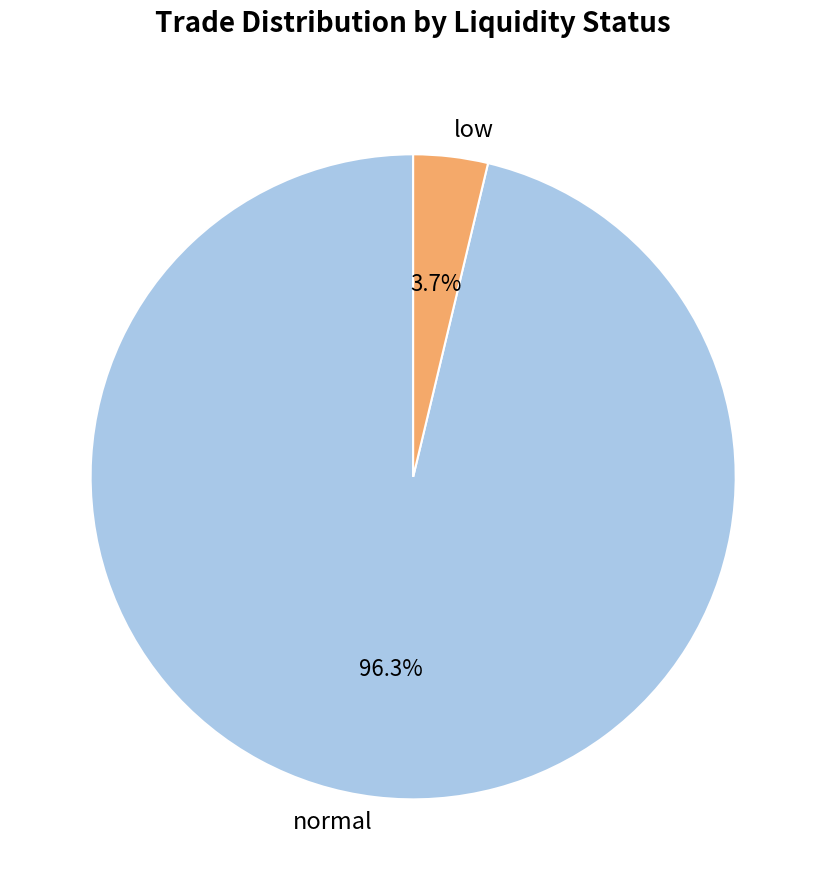

What percentage is NOT represented by normal?

3.7%